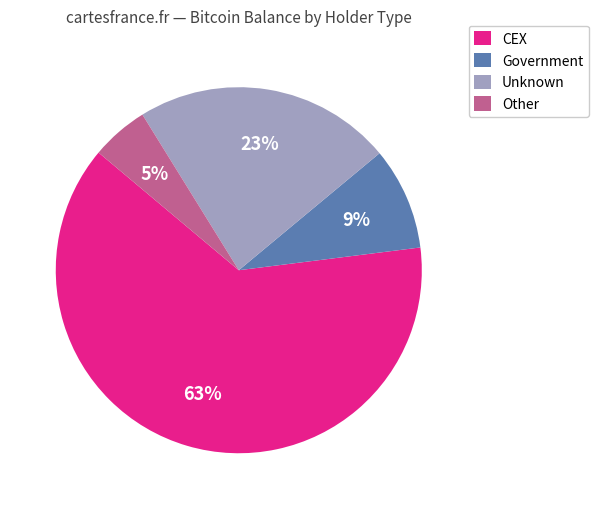

How many segments does this pie chart have?

4